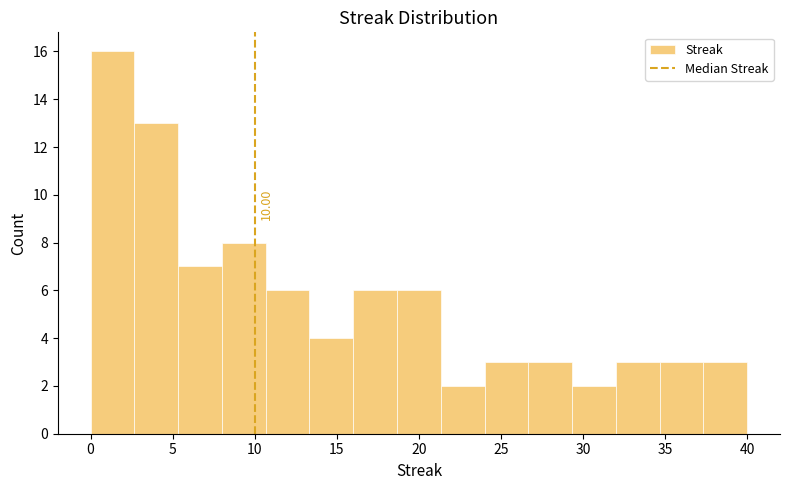

Which range on the x-axis has the tallest bar?

0.0 to 2.5